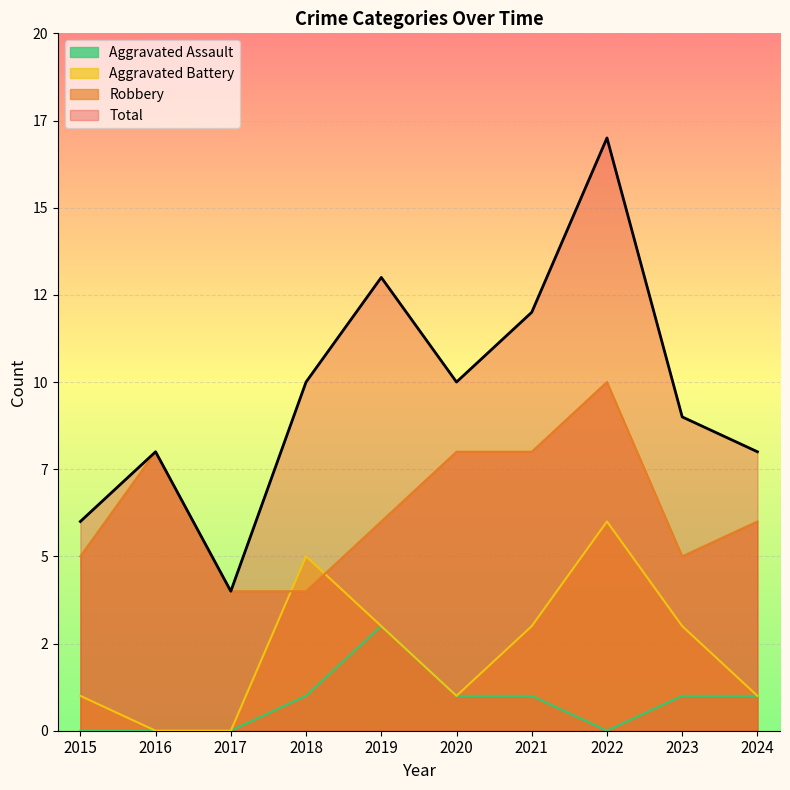

Read the Aggravated Assault value at 2024.

1